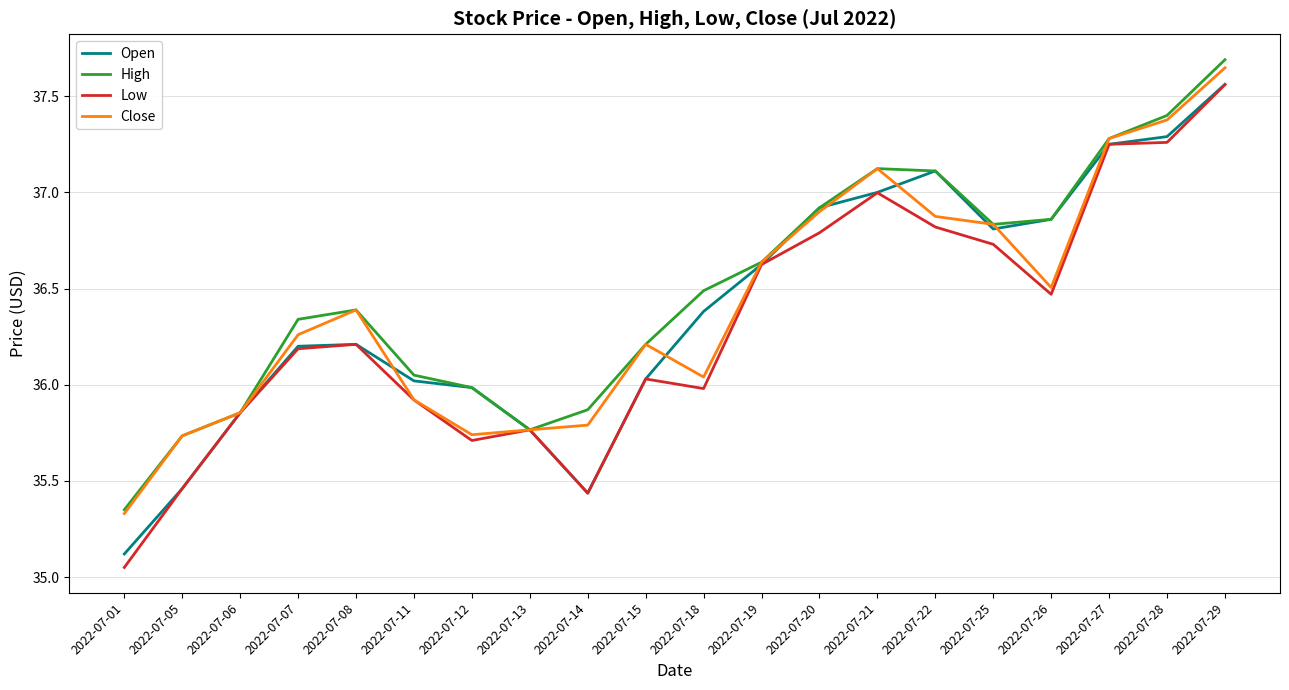

Is the value of Close at 2022-07-05 greater than the value of High at 2022-07-28?

No